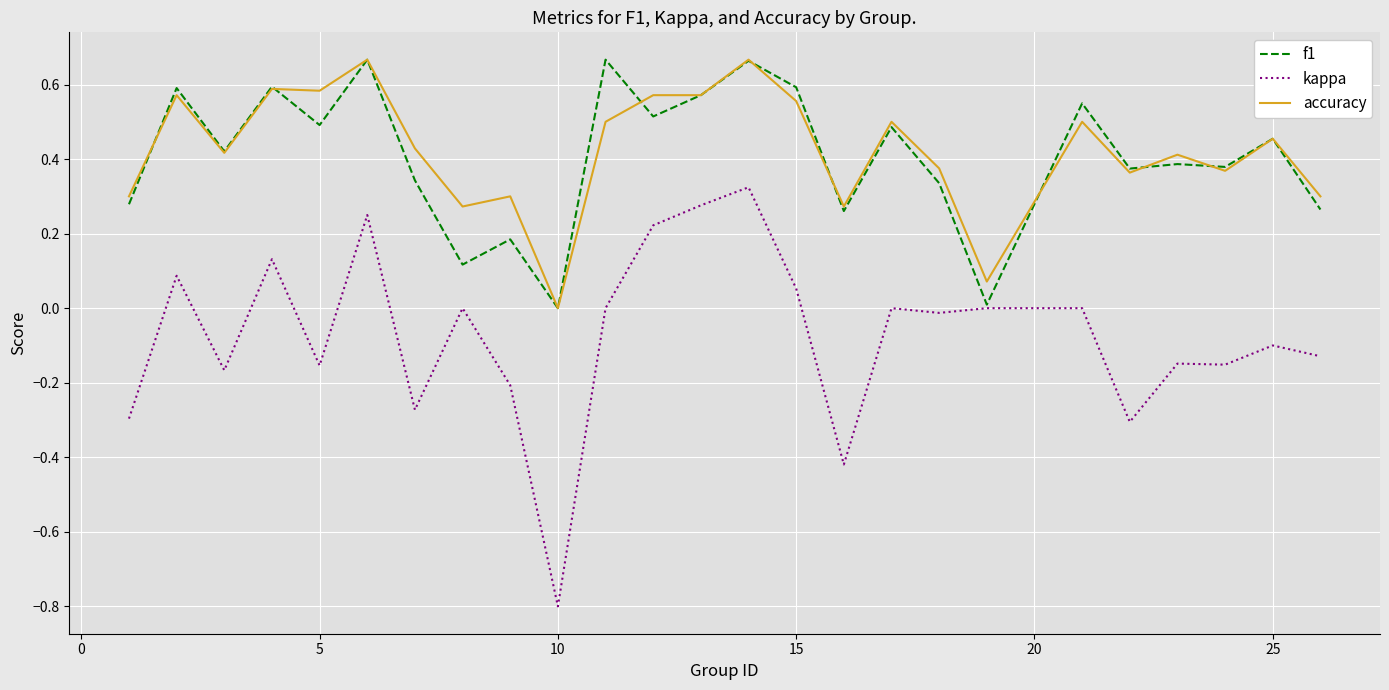

What is the smallest value displayed?

-0.8